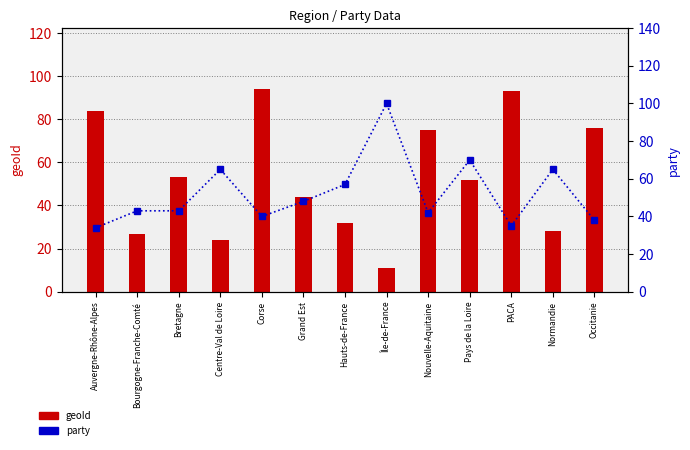

True or false: party has a value of 64 at Grand Est.

False